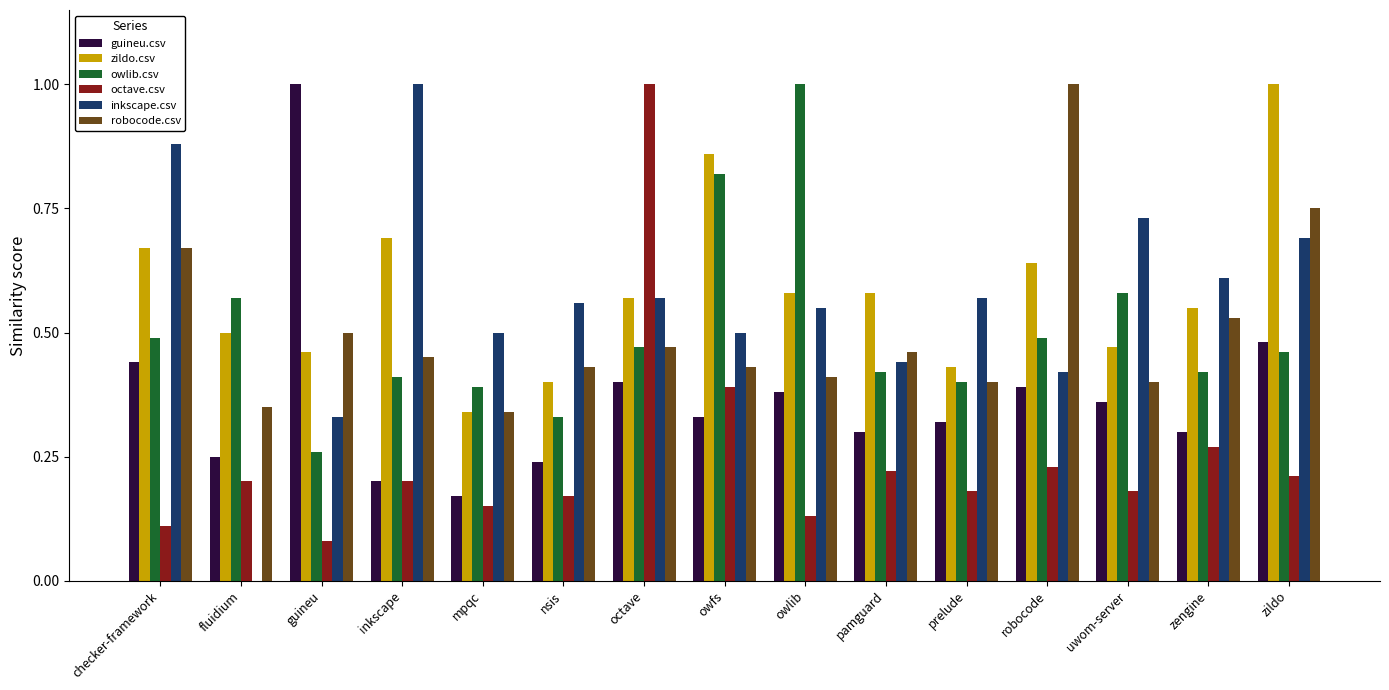

True or false: zildo.csv has a value of 0.7 at guineu.

False